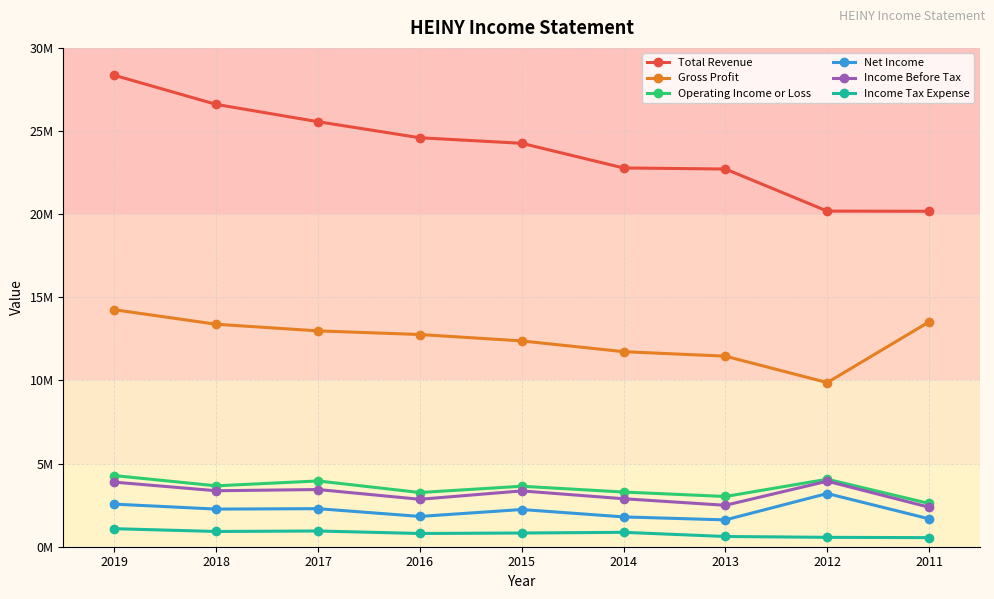

What are all the series names shown in the legend?

Total Revenue, Gross Profit, Operating Income or Loss, Net Income, Income Before Tax, Income Tax Expense